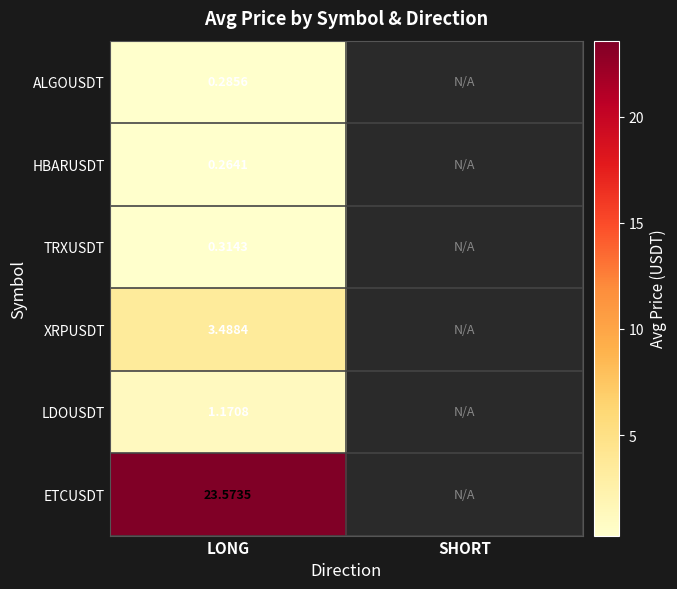

List the series in order of their peak value, lowest first.

HBARUSDT, ALGOUSDT, TRXUSDT, LDOUSDT, XRPUSDT, ETCUSDT